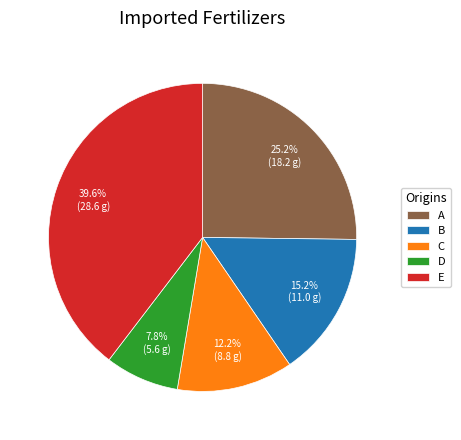

To the nearest percent, what is the difference between the largest and smallest slice percentages?

32%